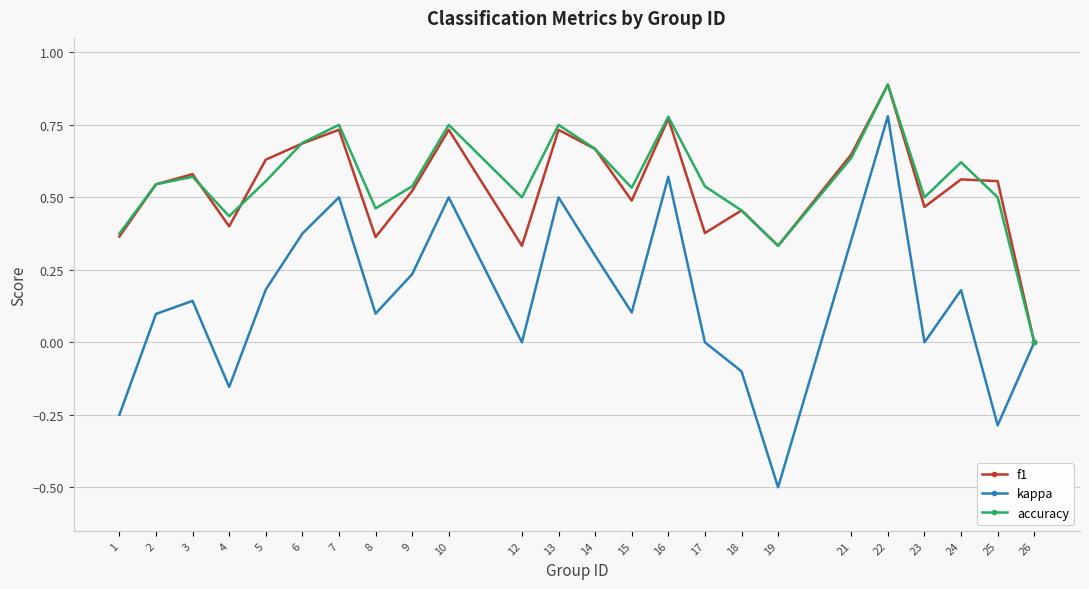

How many interior local peaks does the f1 series have?

8